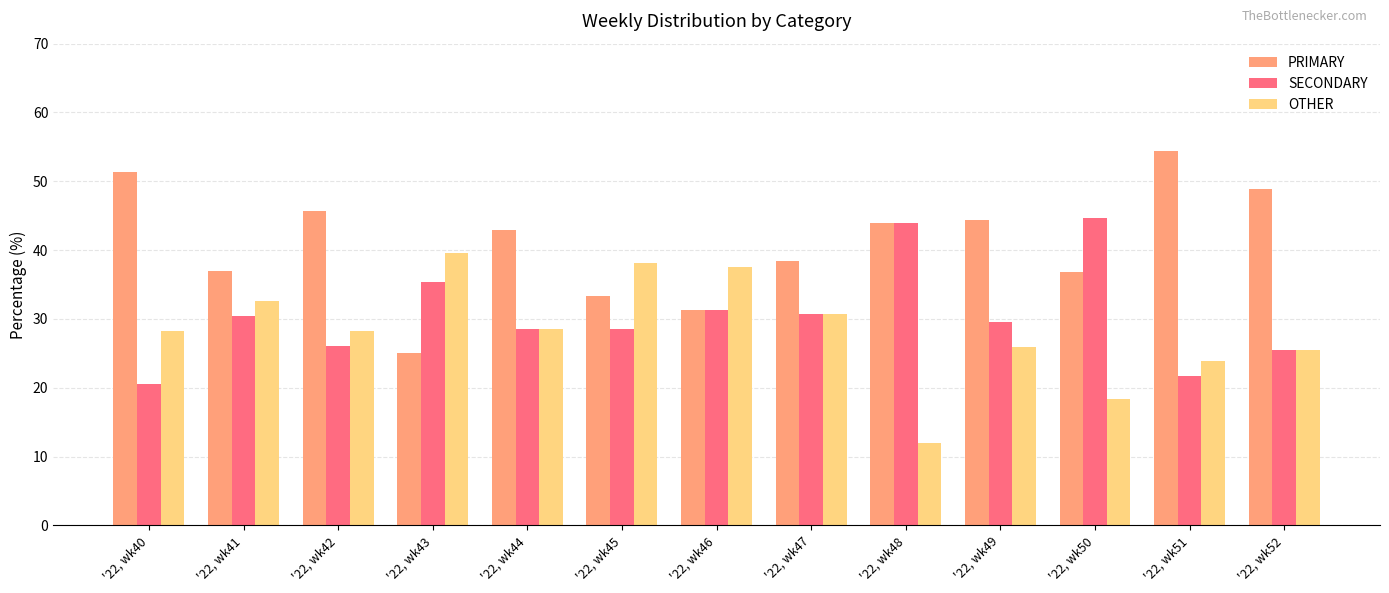

True or false: PRIMARY has a value of 32.1 at '22, wk51.

False